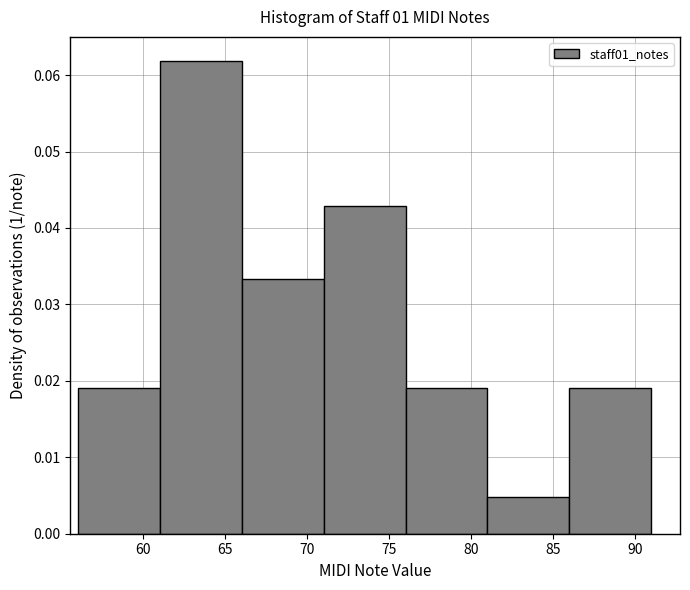

Which range on the x-axis has the tallest bar?

61 to 66